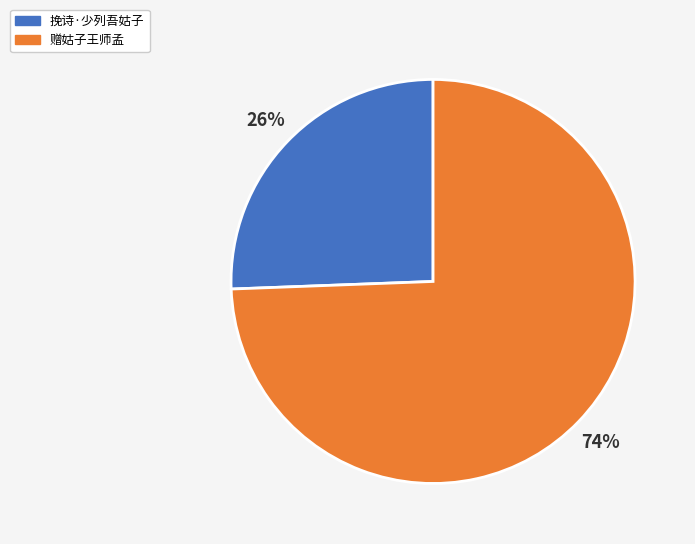

Between 赠姑子王师孟 and 挽诗·少列吾姑子, which is larger?

赠姑子王师孟